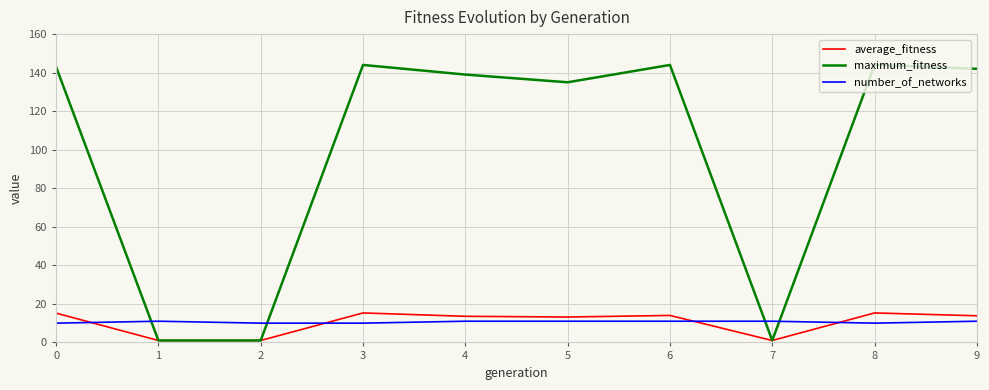

Which series has the widest spread of values?

maximum_fitness